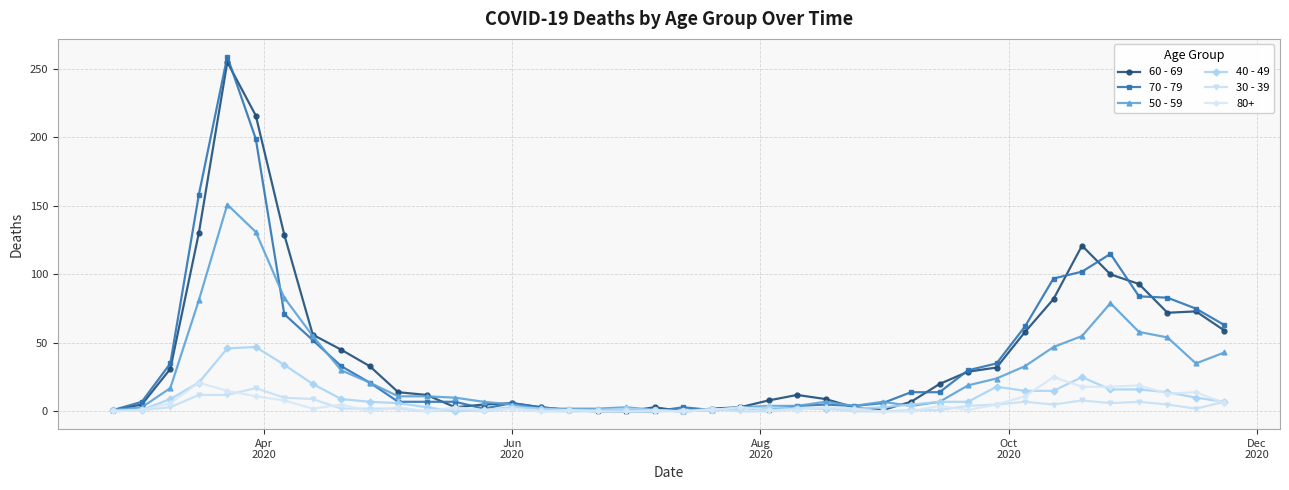

At how many categories does at least one series exceed 195?

2